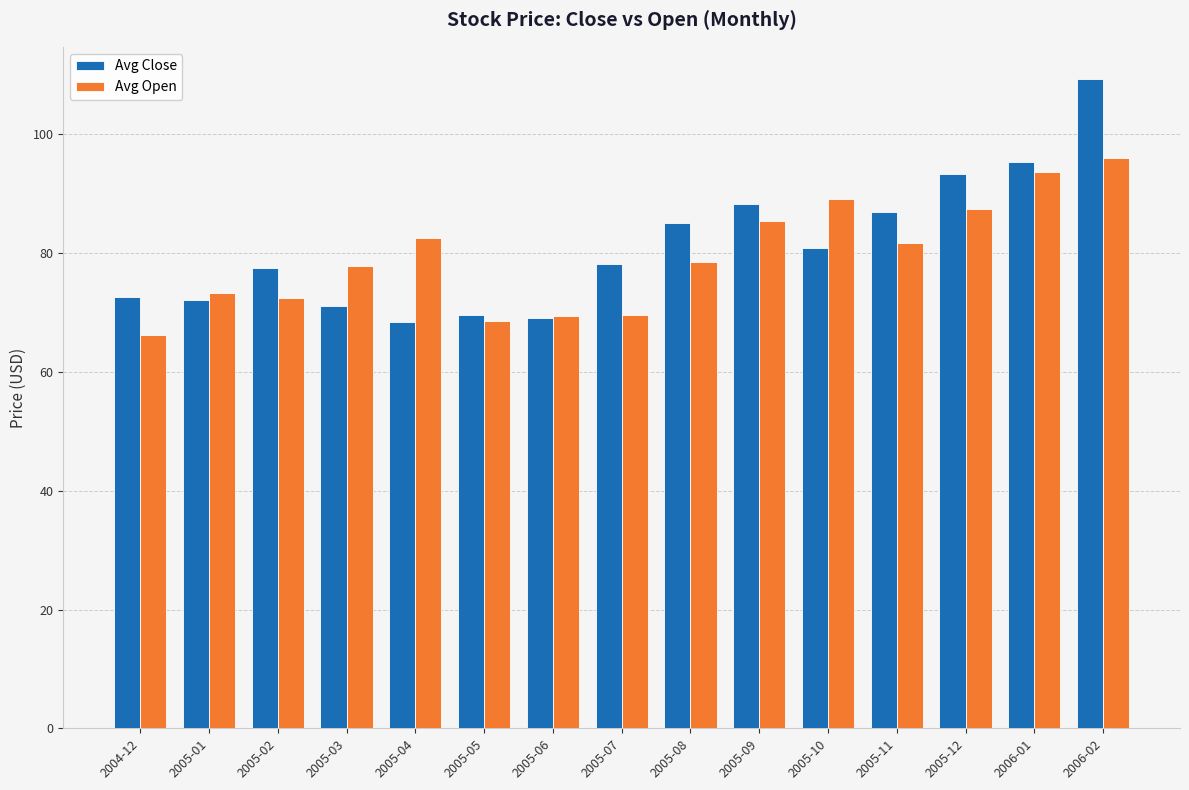

The Avg Open series shows 87.5 at 2005-12. True or false?

True